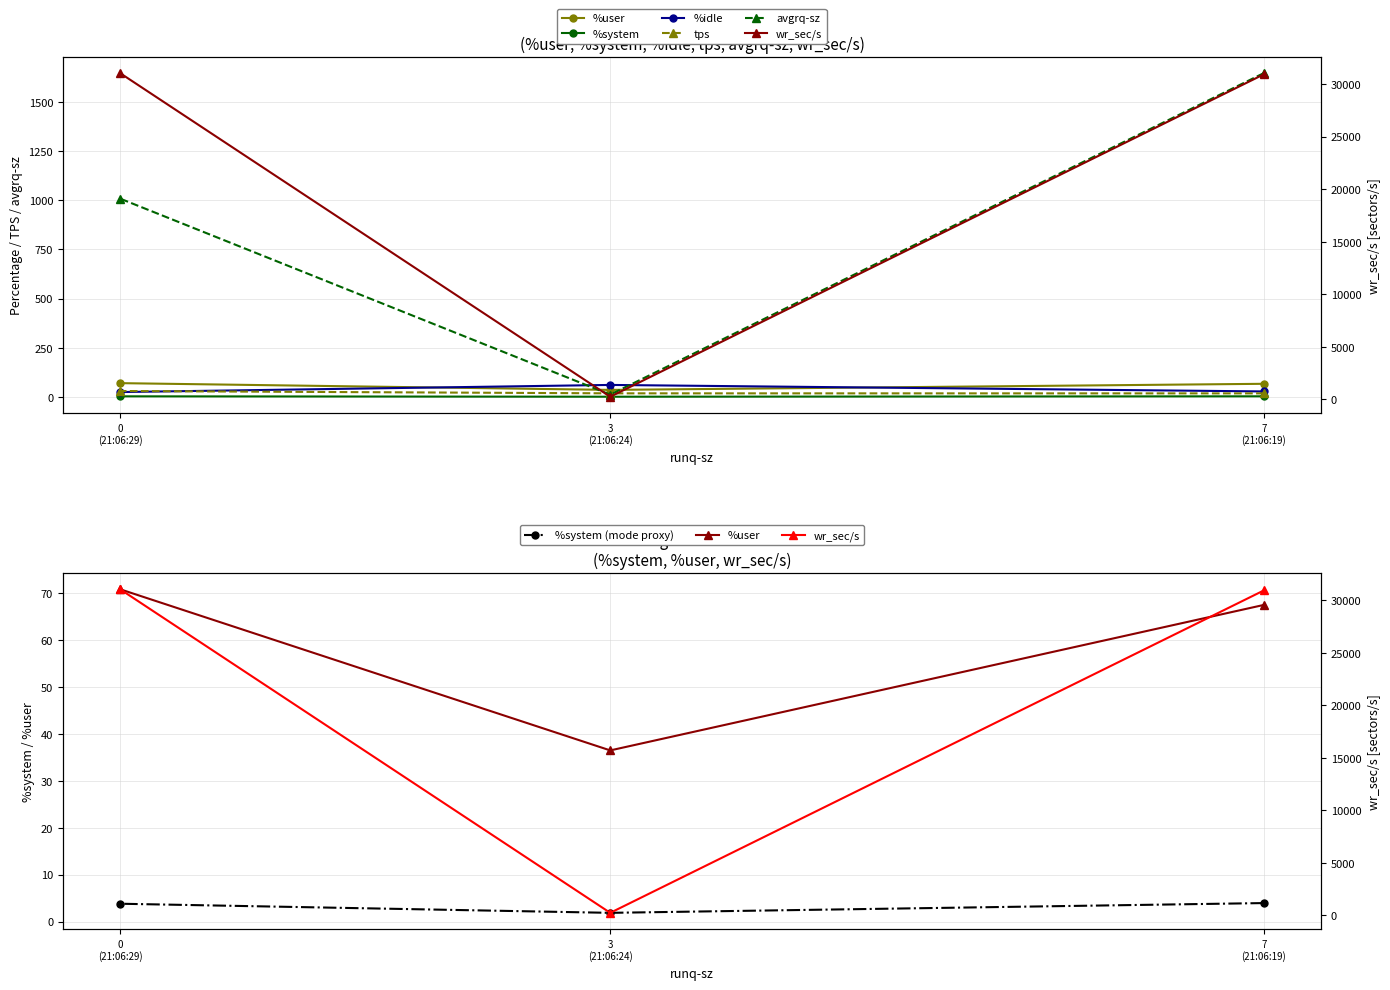

What are all the series names shown in the legend?

%user, %system, %idle, tps, wr_sec/s, avgrq-sz